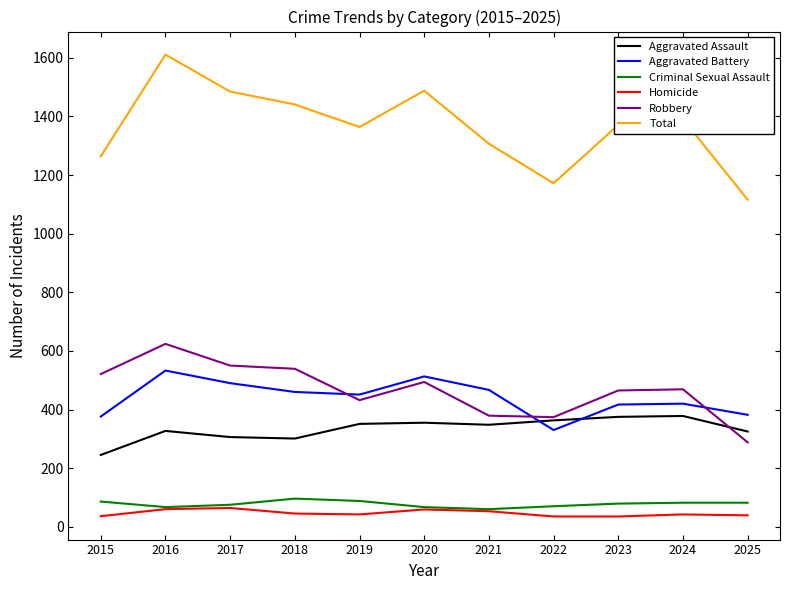

What is the maximum value for Aggravated Battery?

533